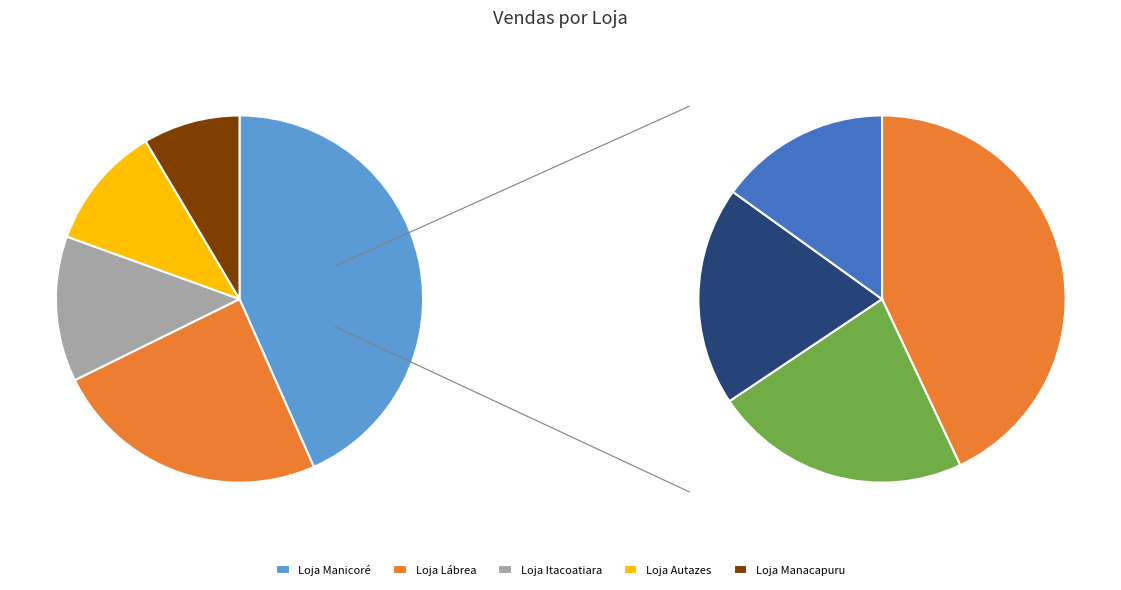

Is there a majority slice in this chart?

No